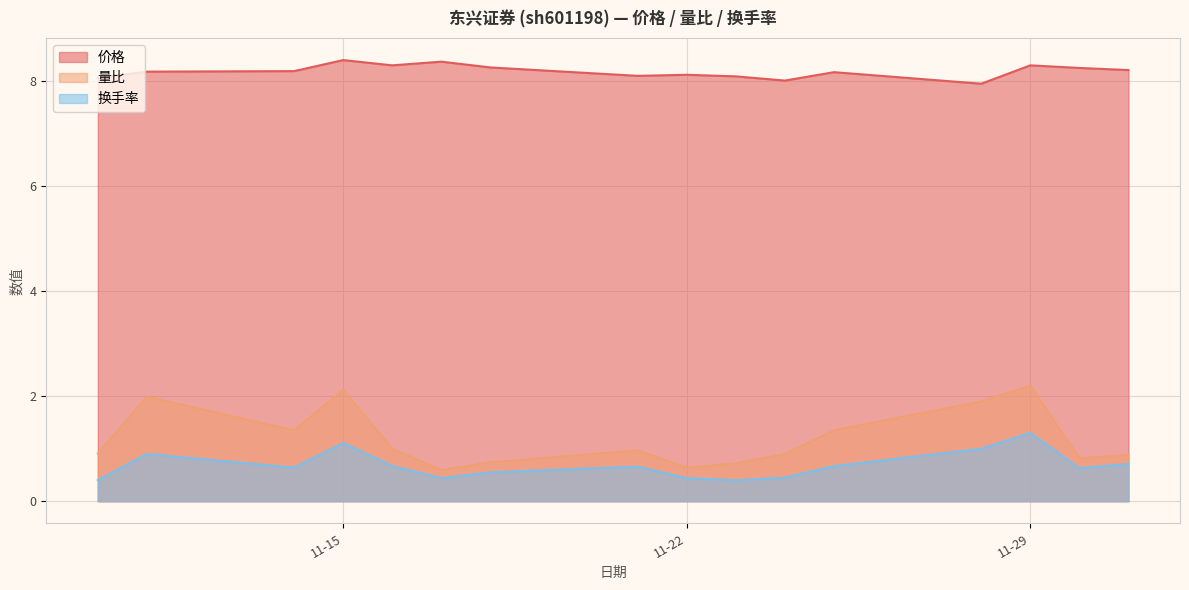

Which series has the widest spread of values?

量比